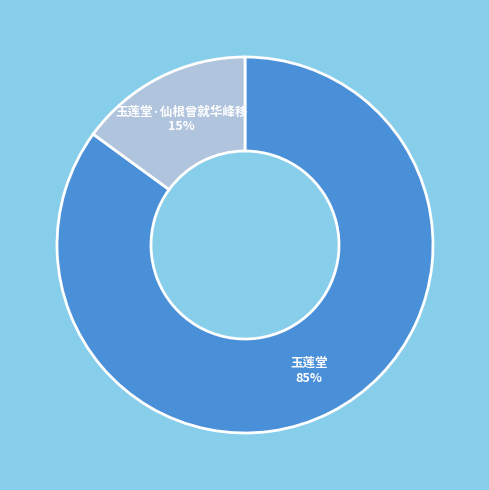

Is the sum of 玉莲堂 and 玉莲堂·仙根曾就华峰移 greater than half?

Yes